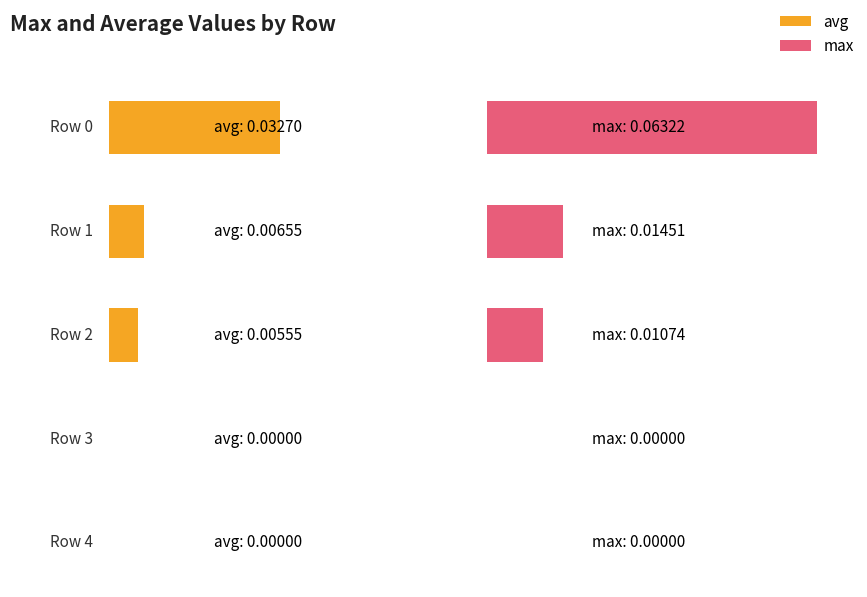

Rank the series by their average value, from lowest to highest.

avg, max